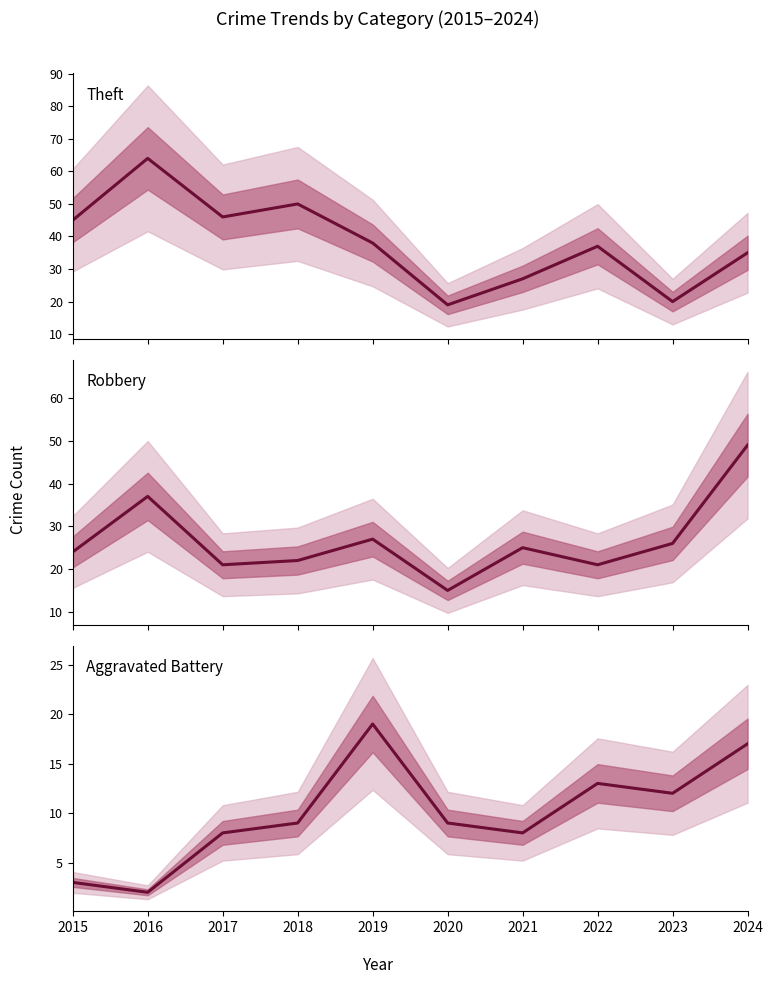

What is the maximum value for Robbery?

49